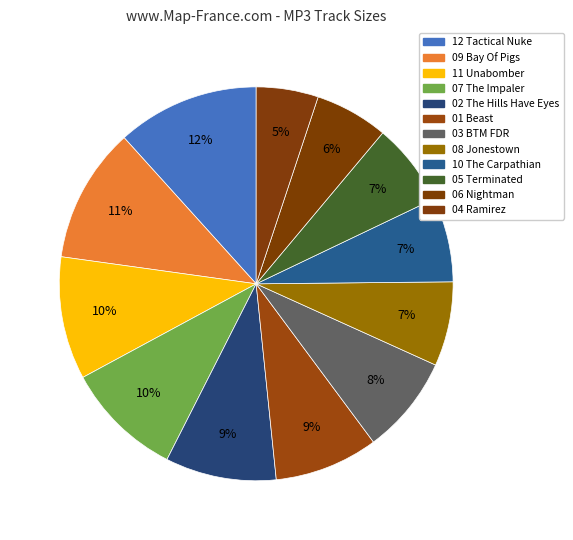

What is the largest slice in the pie chart?

12 Tactical Nuke.mp3